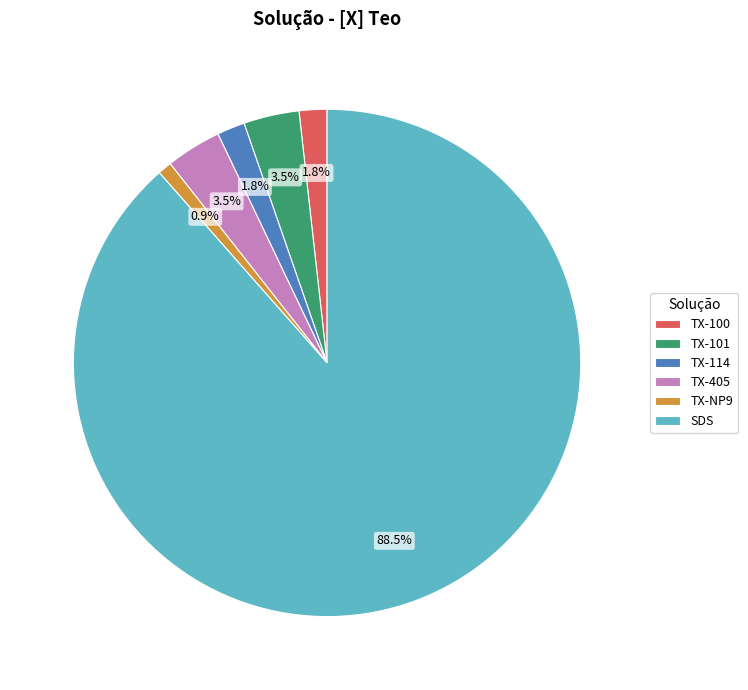

To the nearest percent, what portion does TX-NP9 represent?

1%